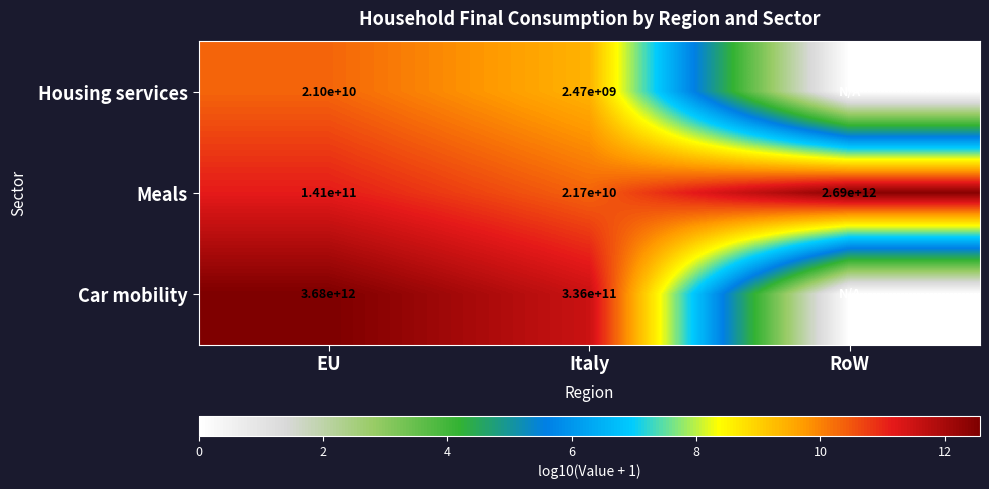

What is the spread (max minus min) of values at Italy?

333530000000